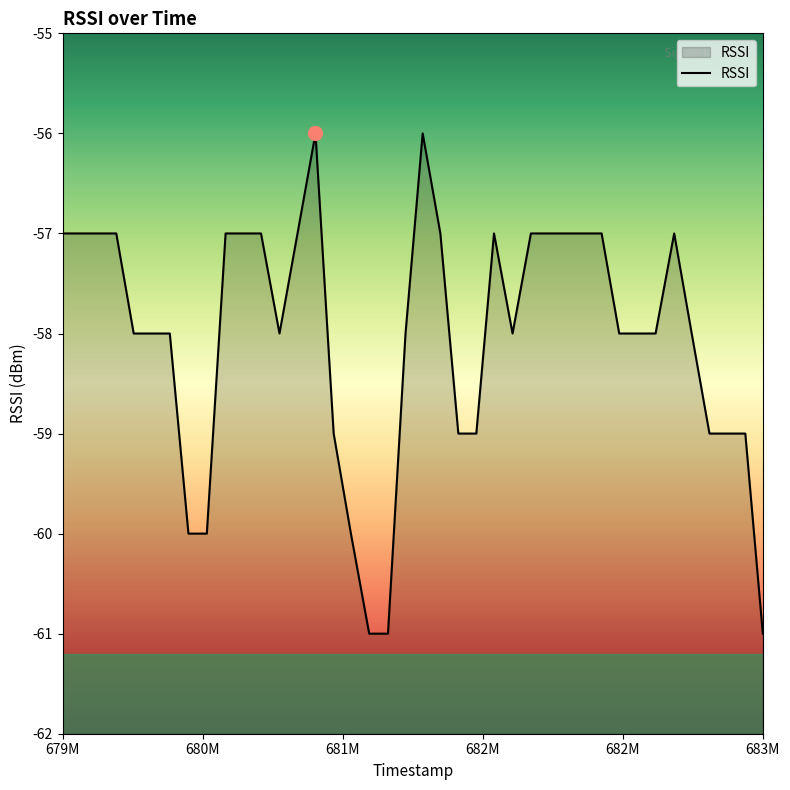

What is the smallest value displayed?

-61